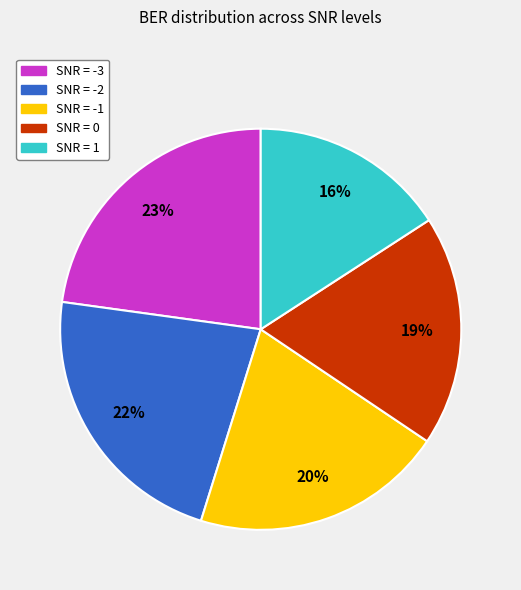

Is there a majority slice in this chart?

No